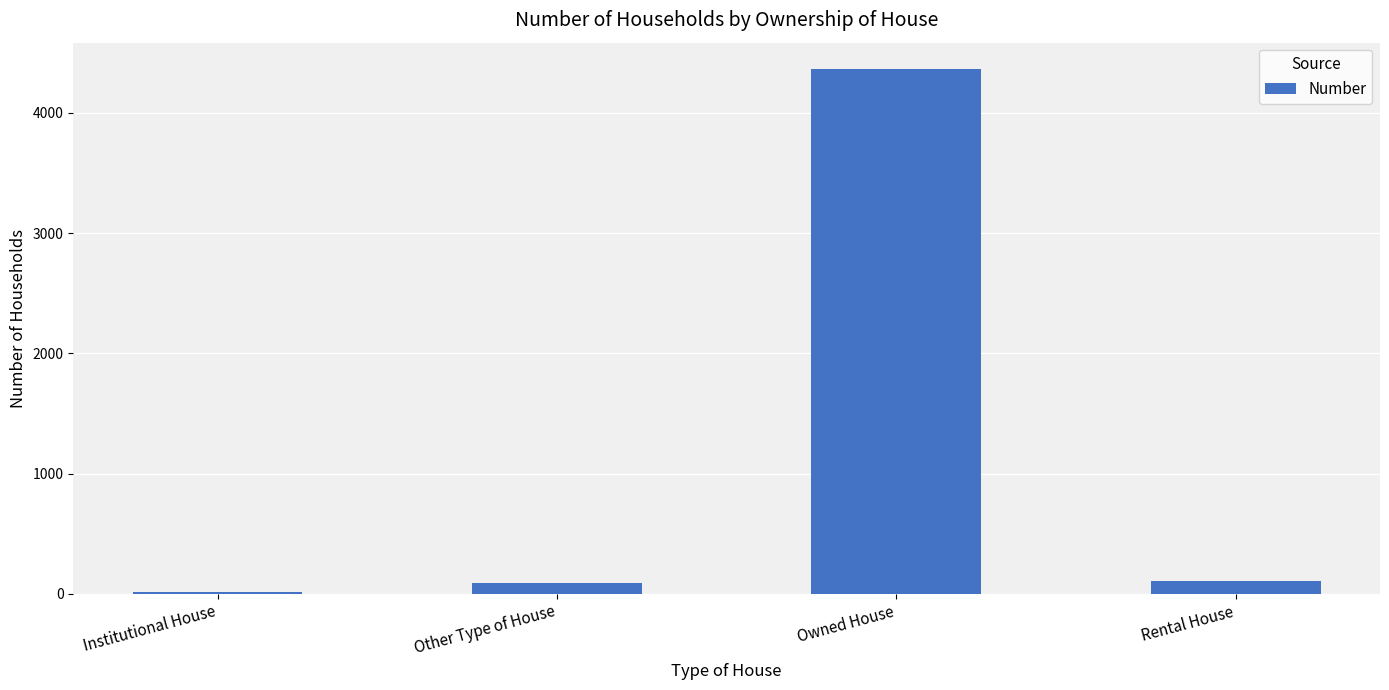

Which has a higher value, Owned House or Other Type of House?

Owned House